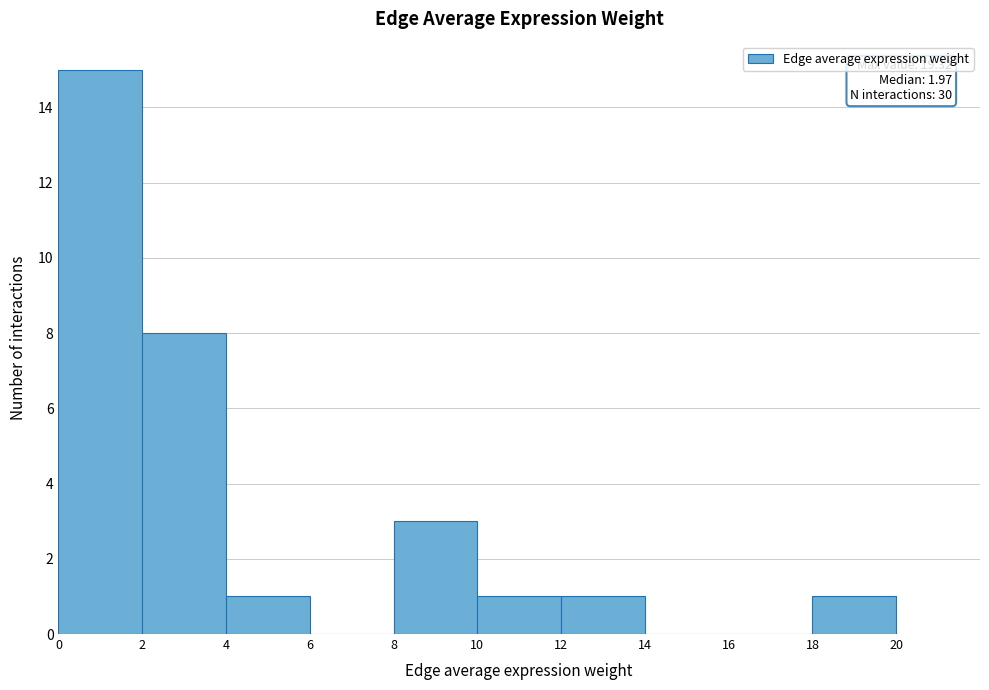

Which range on the x-axis has the tallest bar?

0 to 2